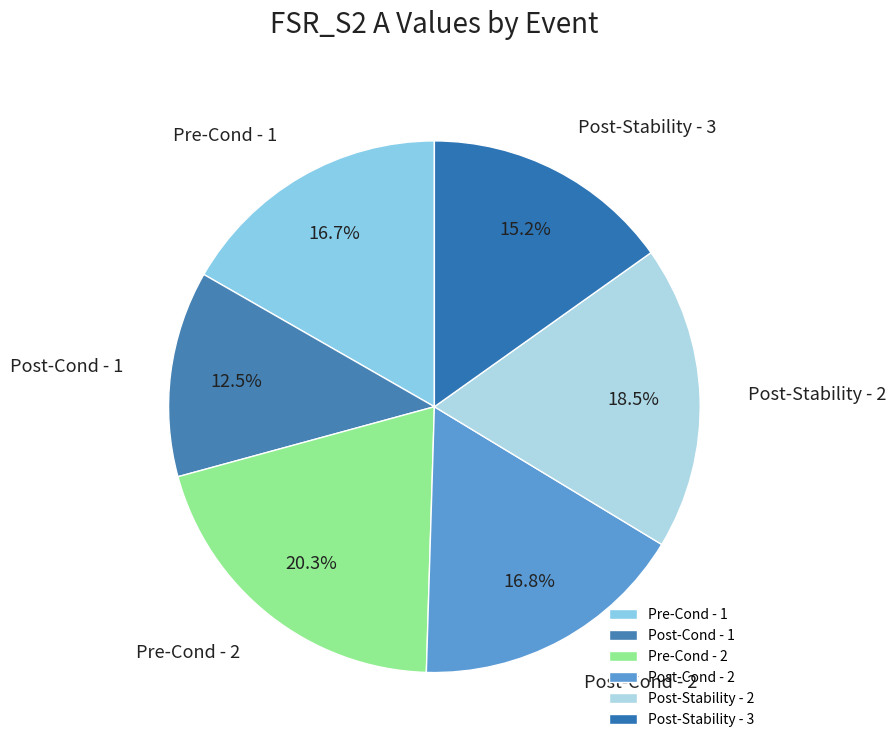

How many segments does this pie chart have?

6